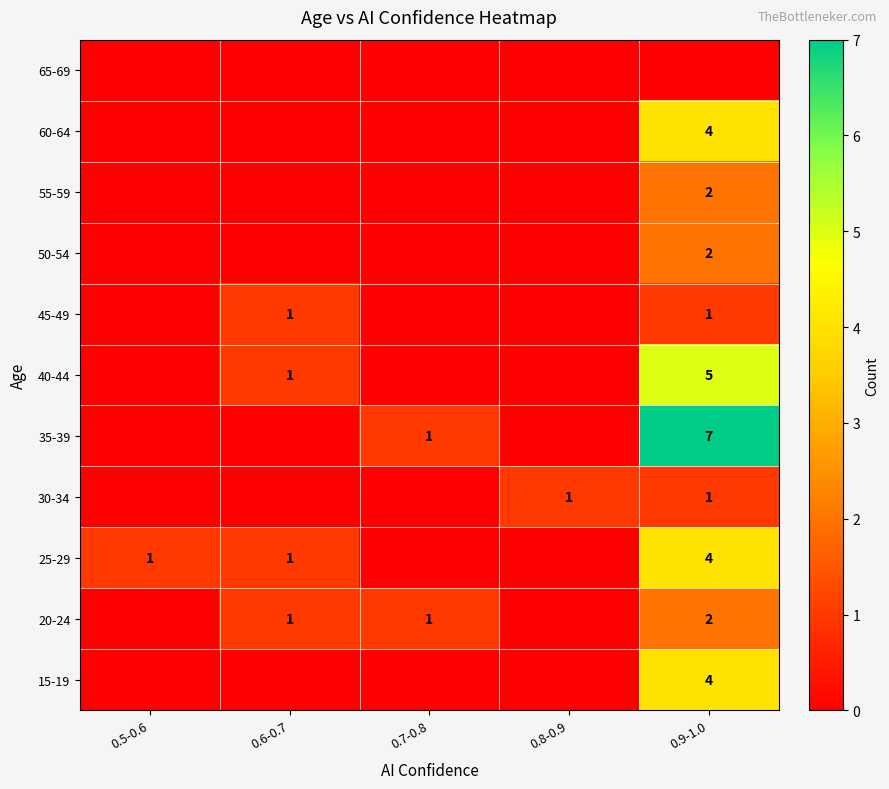

Is it true that 45-49 equals 2 at 0.6-0.7?

False